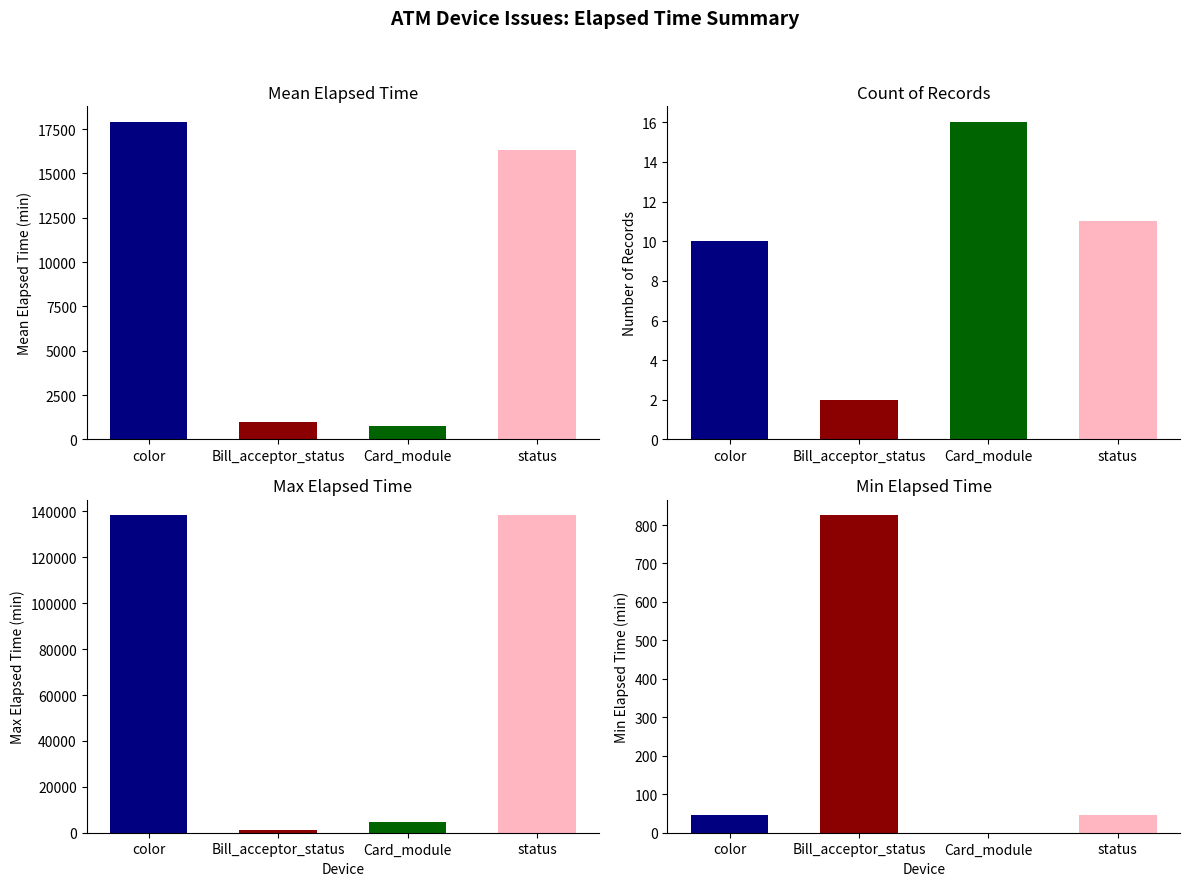

Where is Mean Elapsed Time nearest to the value 9332?

status